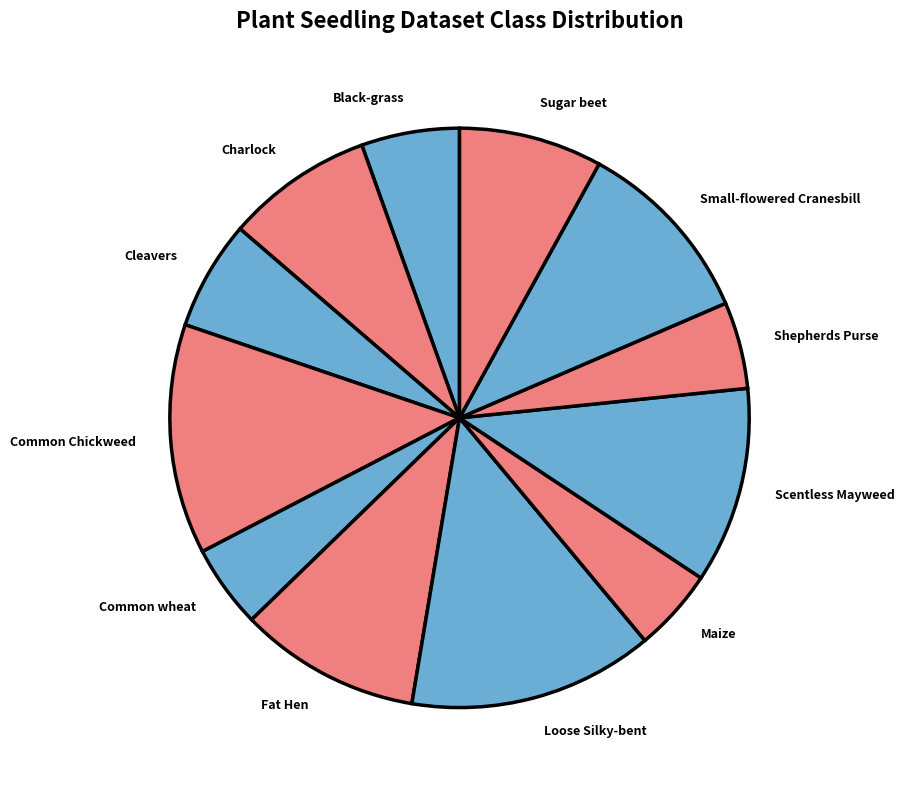

What is the ratio of the value at Common Chickweed to the value at Charlock?

1.6